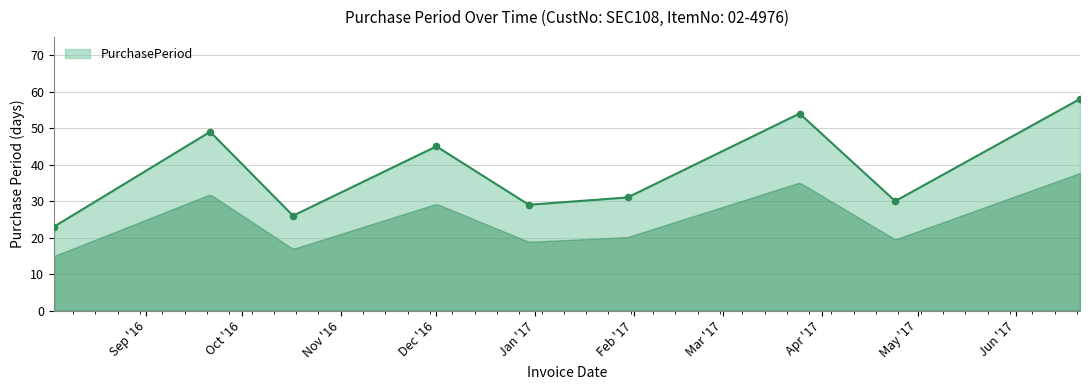

Approximately how many times larger is the value at 2016-12-01 compared to 2017-06-21?

0.8